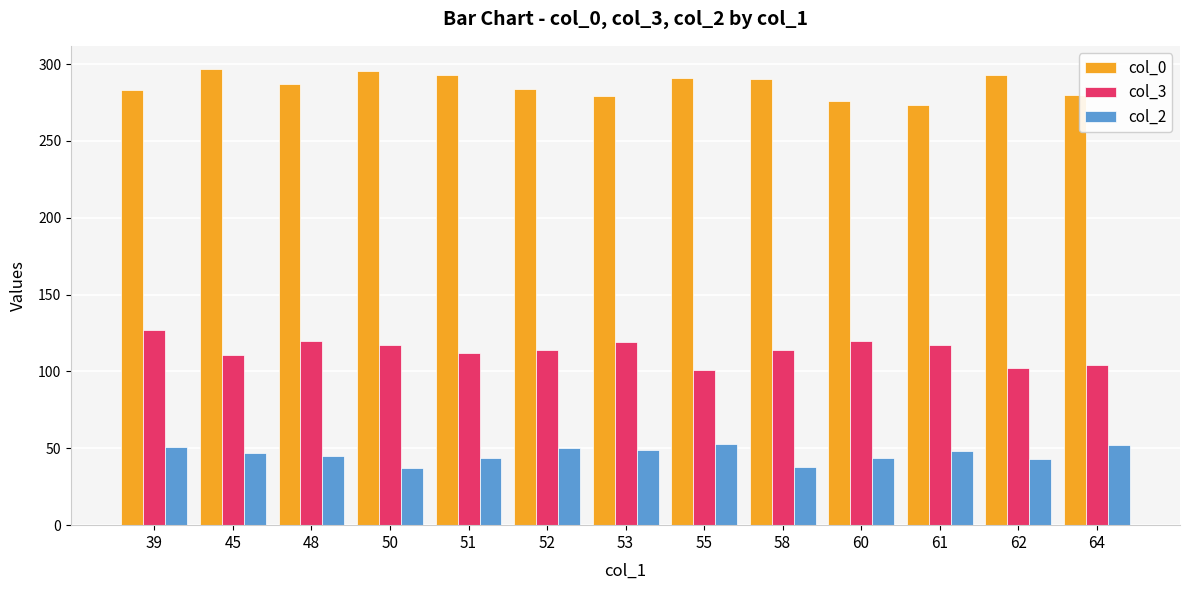

At 45, list the series in order from smallest to largest.

col_2, col_3, col_0